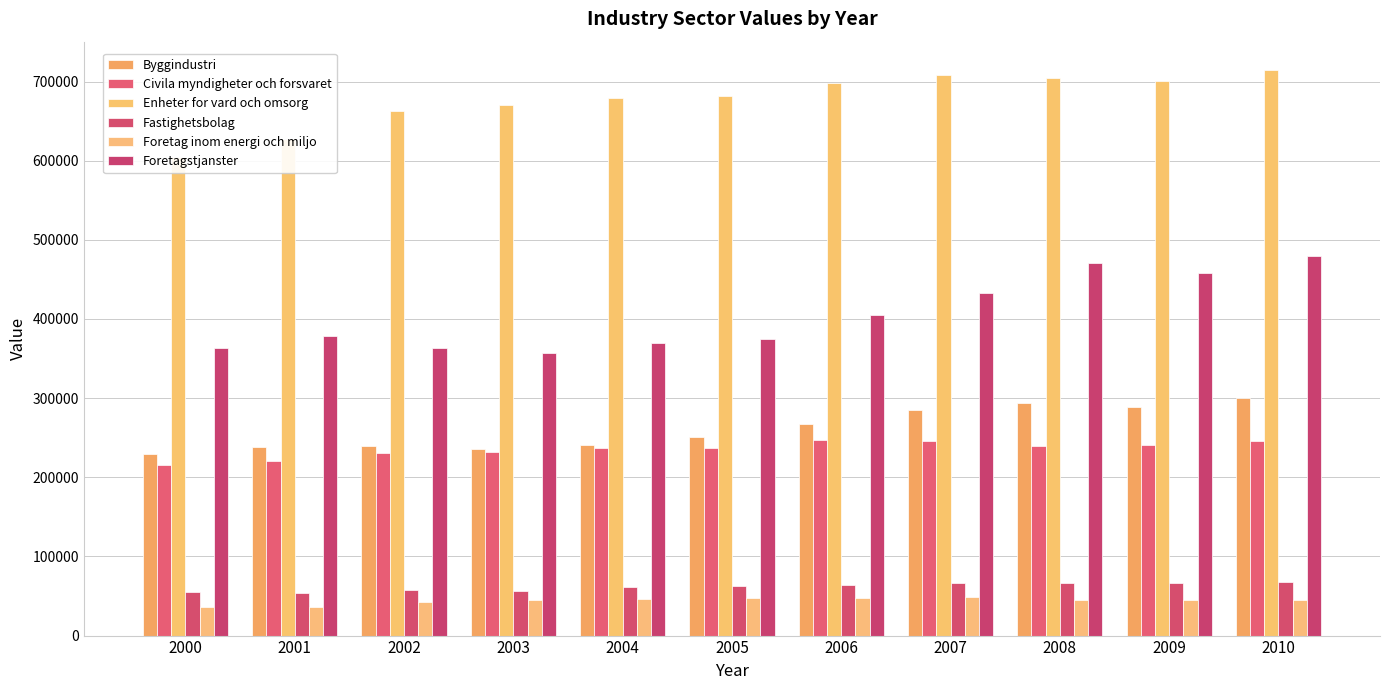

What is the total value across all series at 2005?

1654449